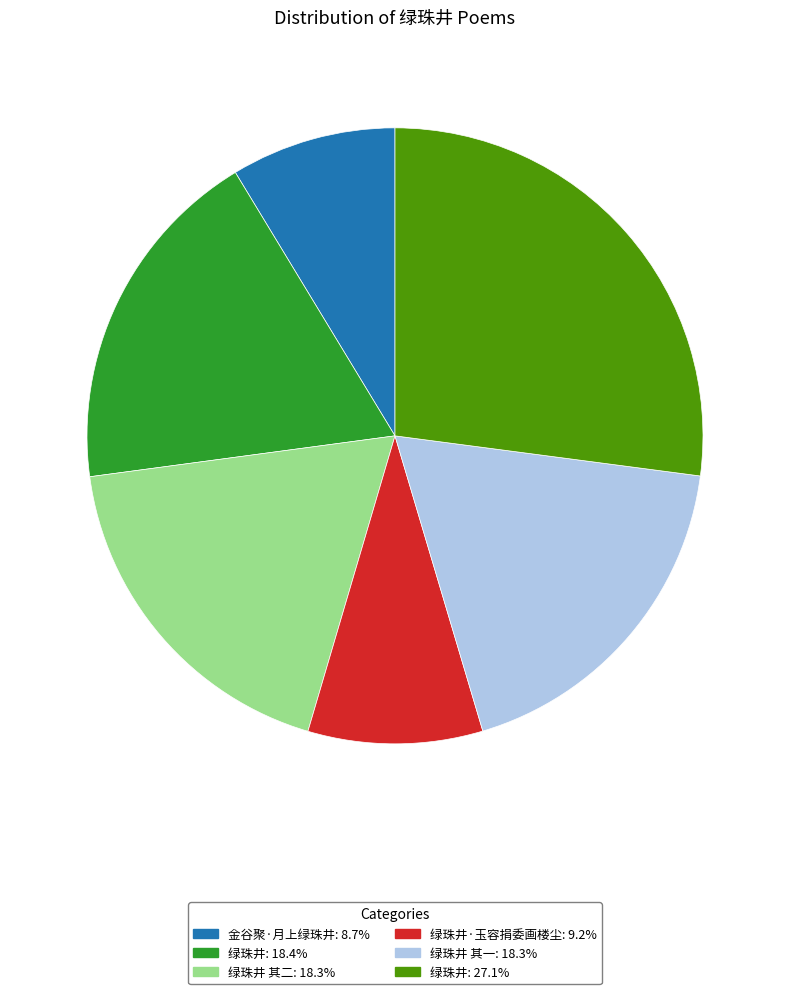

Is 绿珠井: 27.1% the majority of the pie?

No